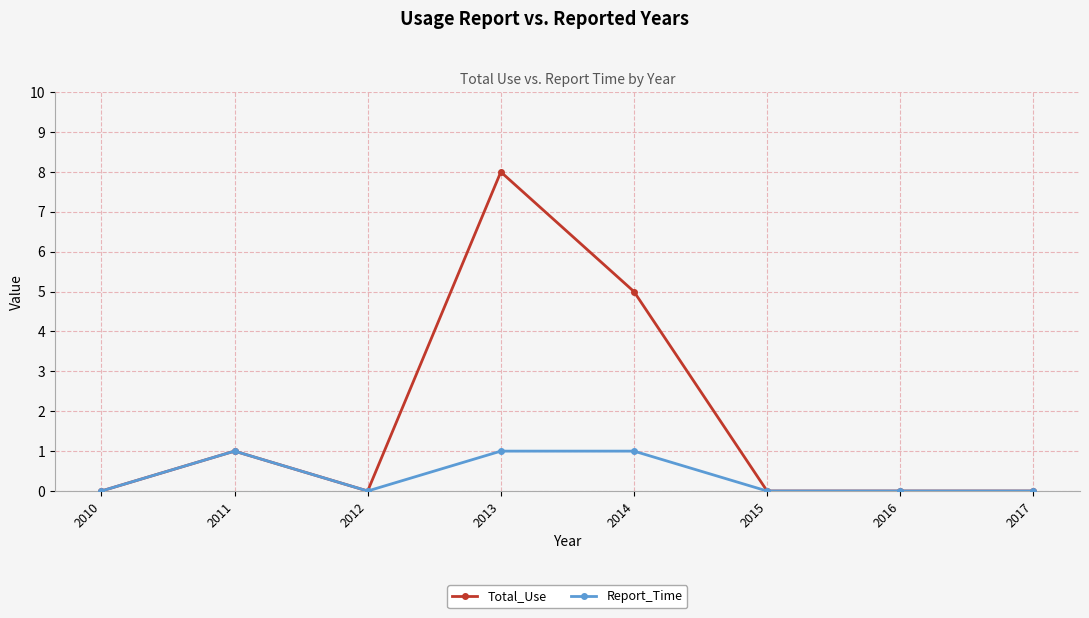

What are all the series names shown in the legend?

Total_Use, Report_Time